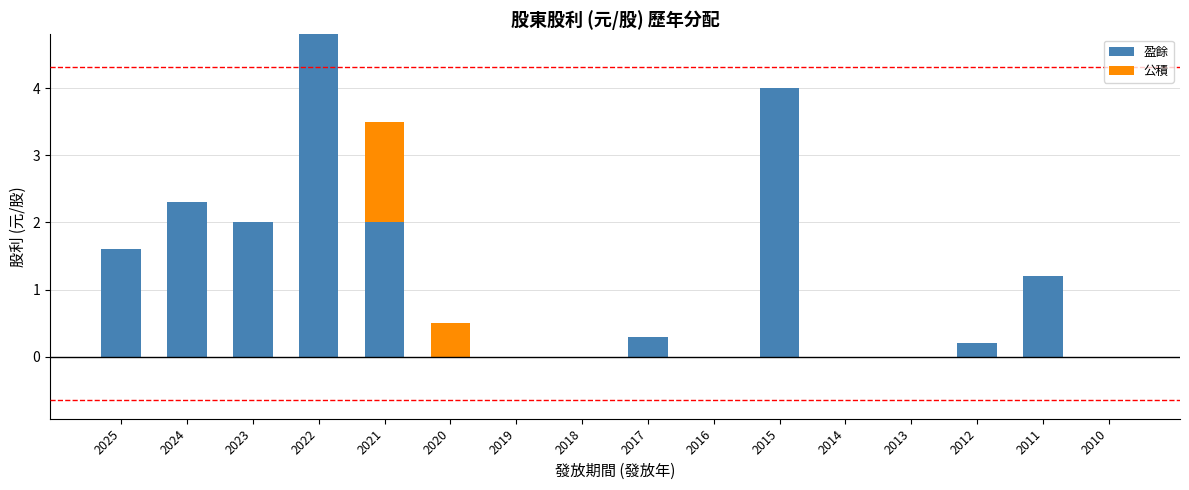

What is the sum of the 盈餘 values at 2016 and 2025?

1.6